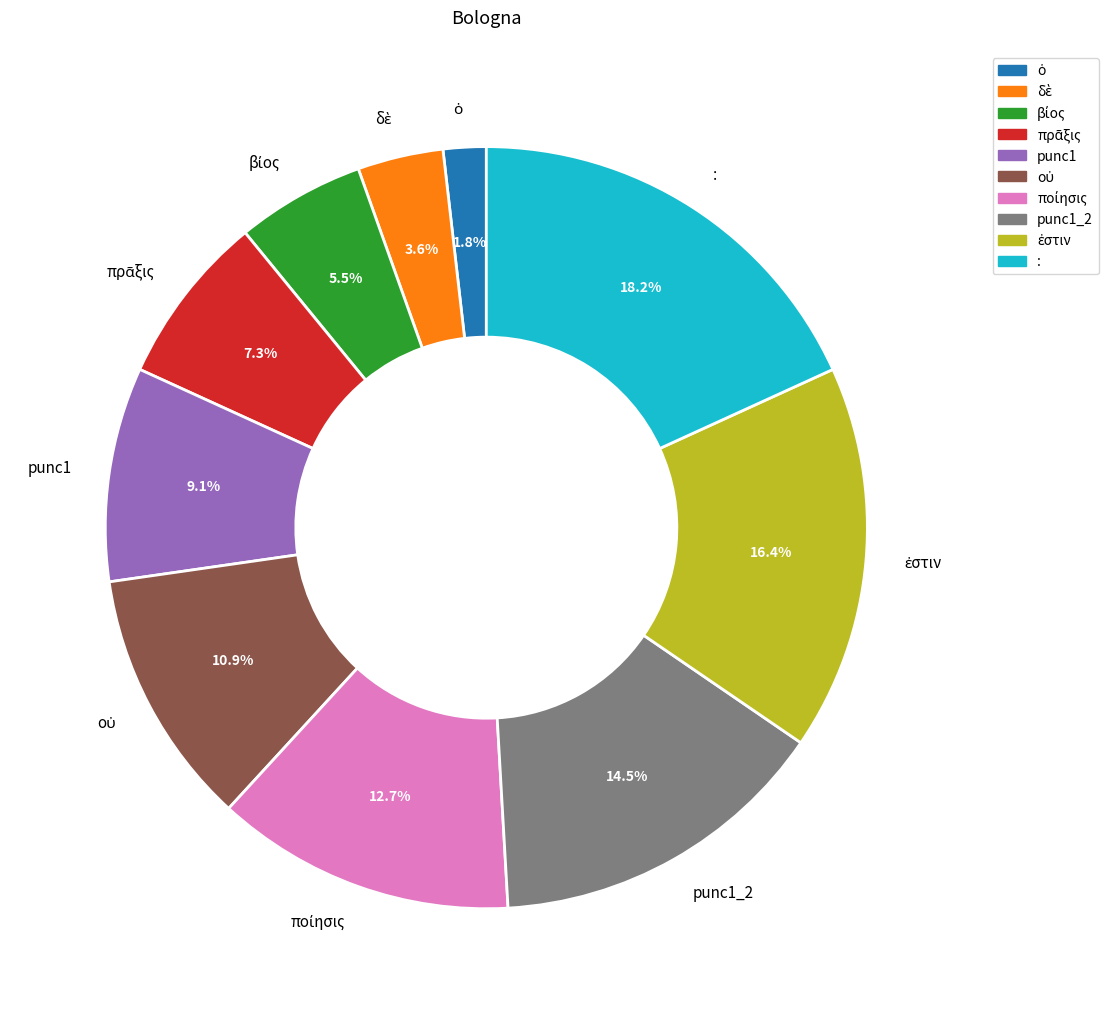

Which slice is the largest?

: